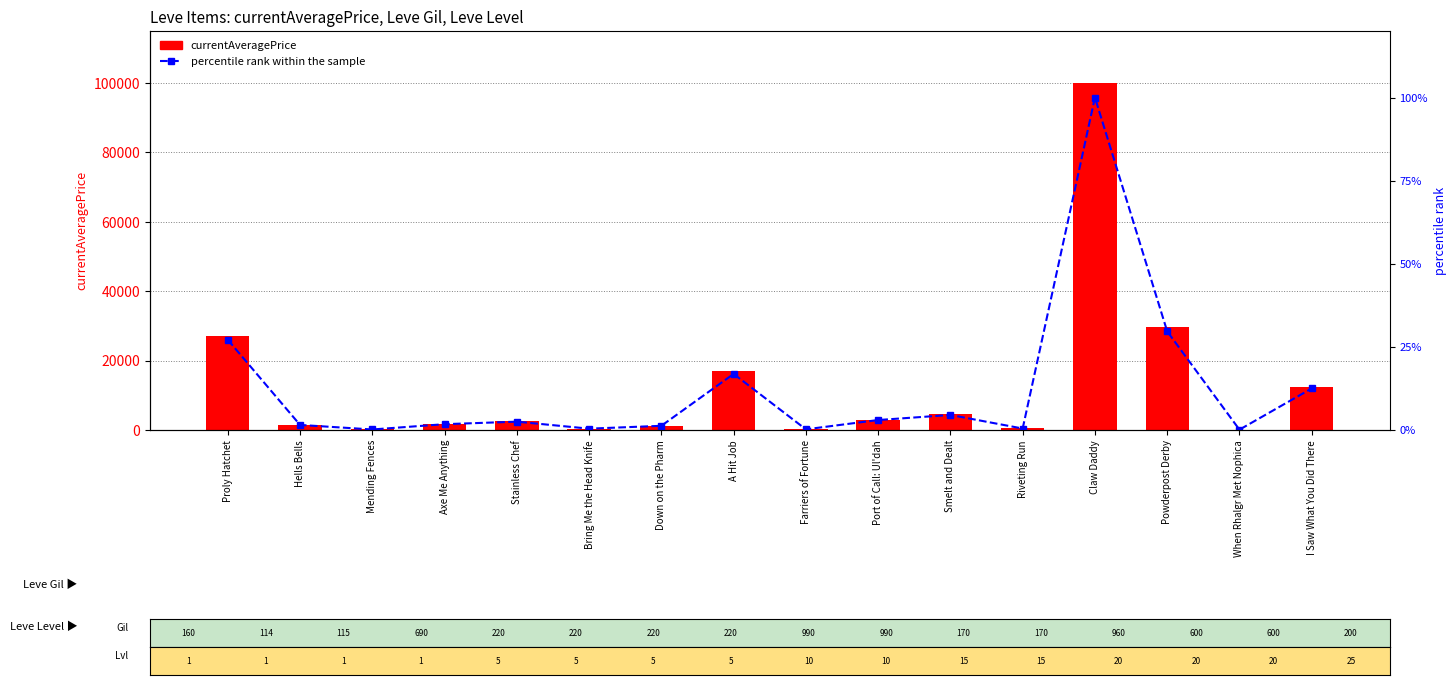

True or false: percentile rank within the sample has a value of 100.0 at Claw Daddy.

True